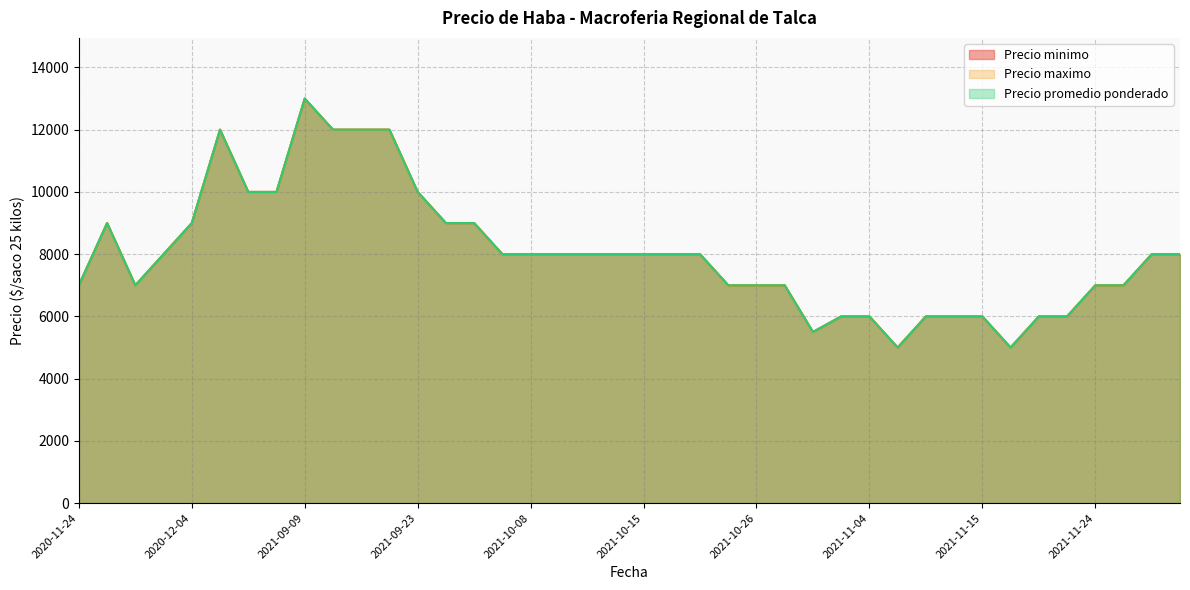

True or false: Precio maximo has more than 0 points higher than both neighbors.

True